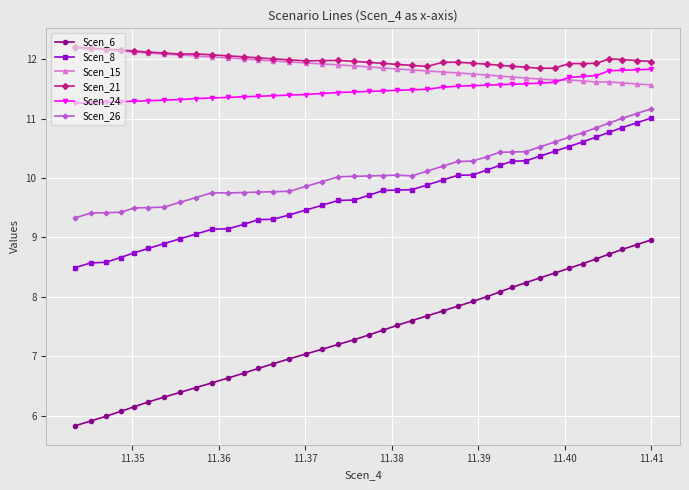

True or false: Scen_21 has more than 2 points higher than both neighbors.

True